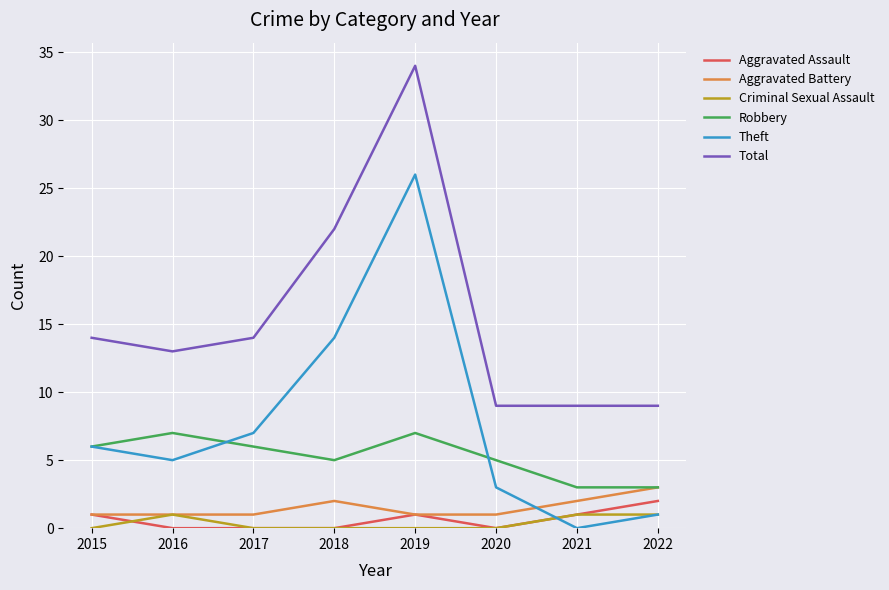

Which series has the largest range (max minus min)?

Theft